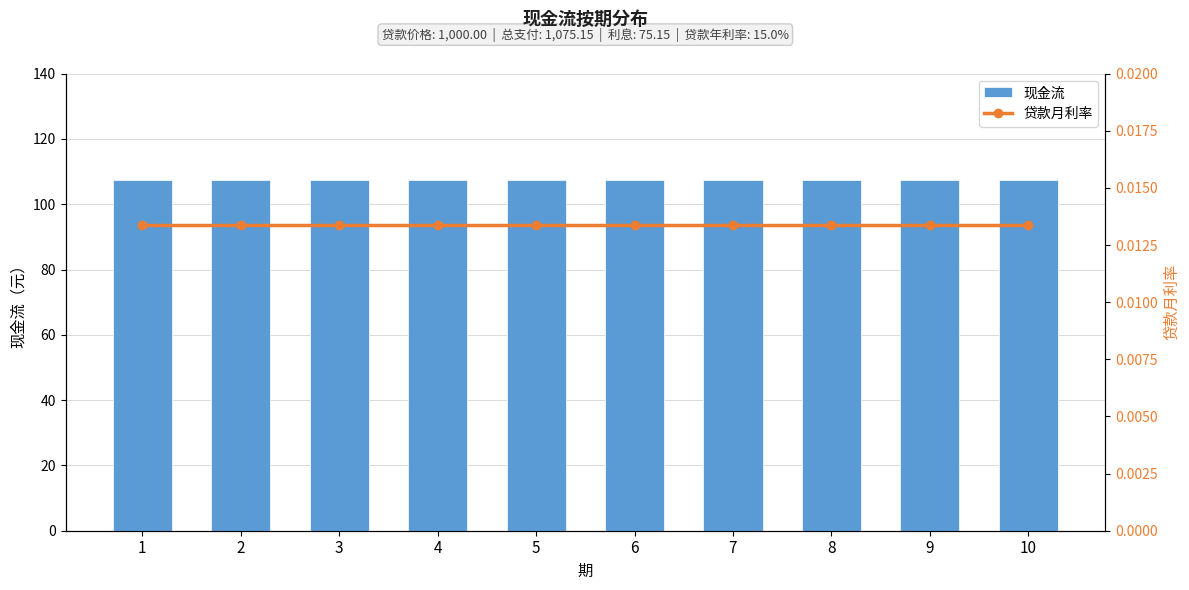

Which series has the largest total across all categories?

现金流